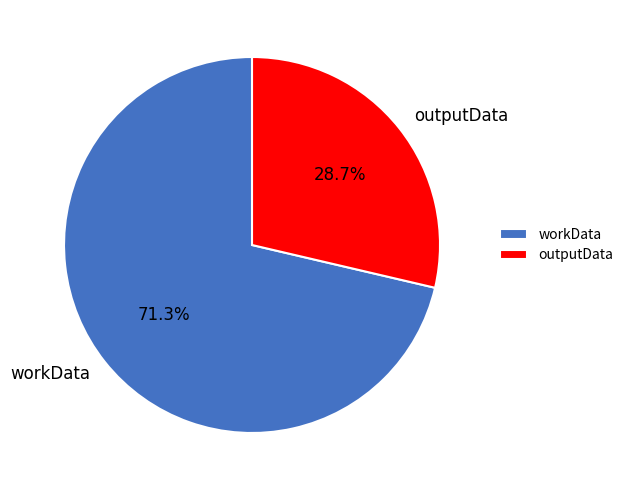

To the nearest percent, what is the average slice percentage?

50%